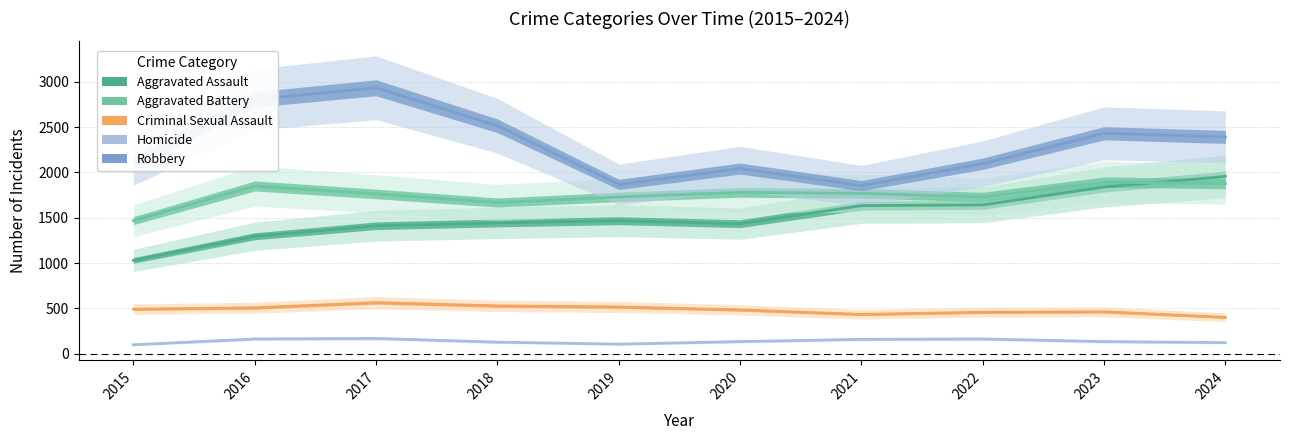

What value does the Homicide series have at 2018, to the nearest 5?

130